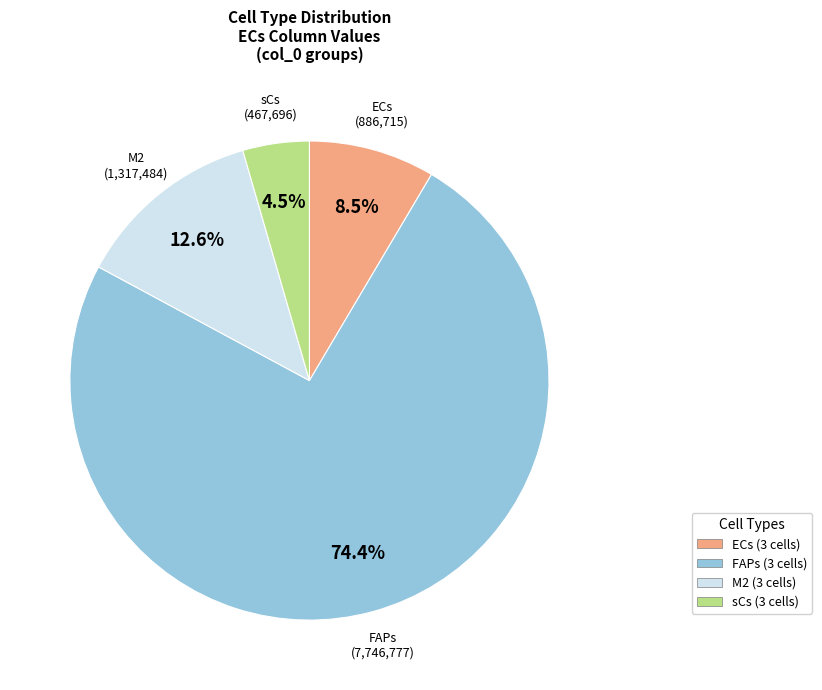

Does ECs (3 cells) represent more than half of the total?

No